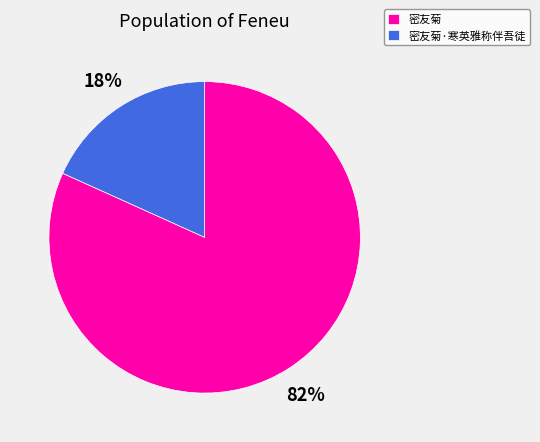

To the nearest percent, what percentage of the pie is 密友菊?

82%